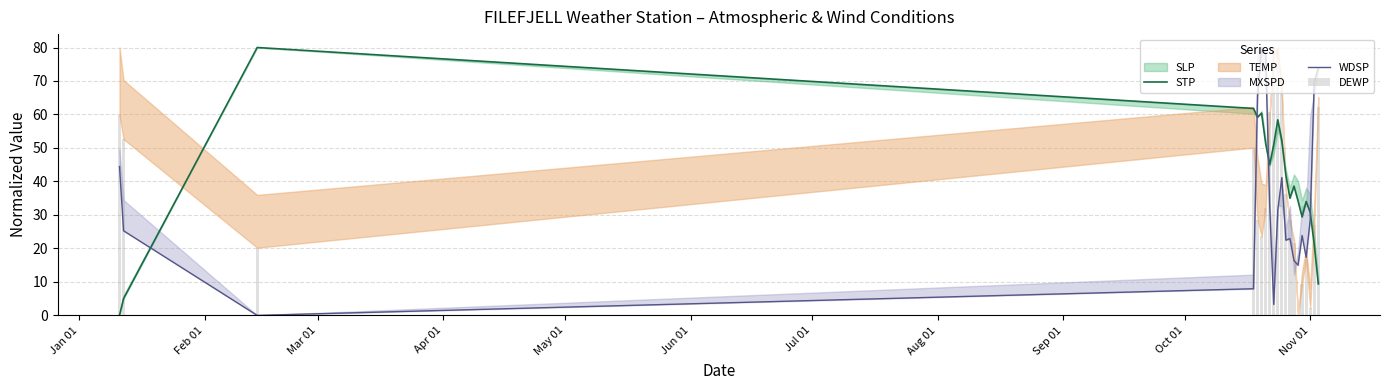

How many bars are there in total?

60